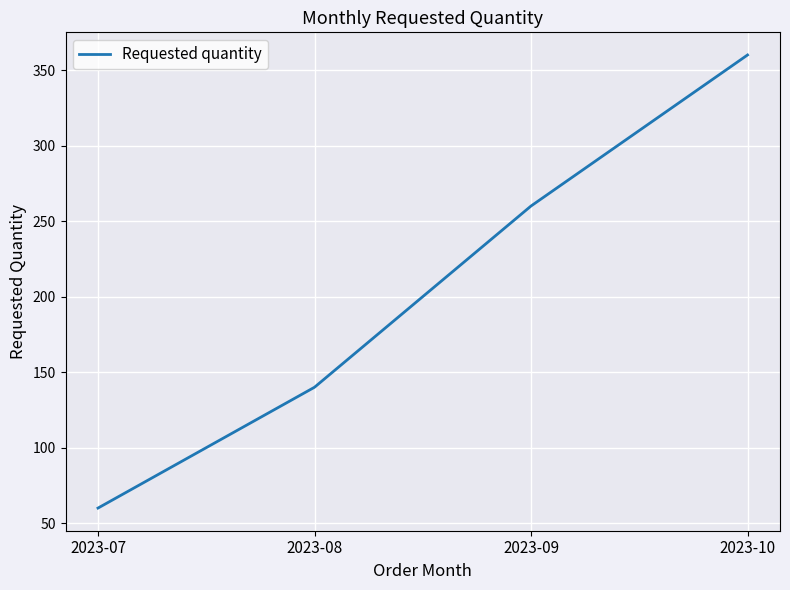

The chart shows a value of 35 at 2023-08. True or false?

False